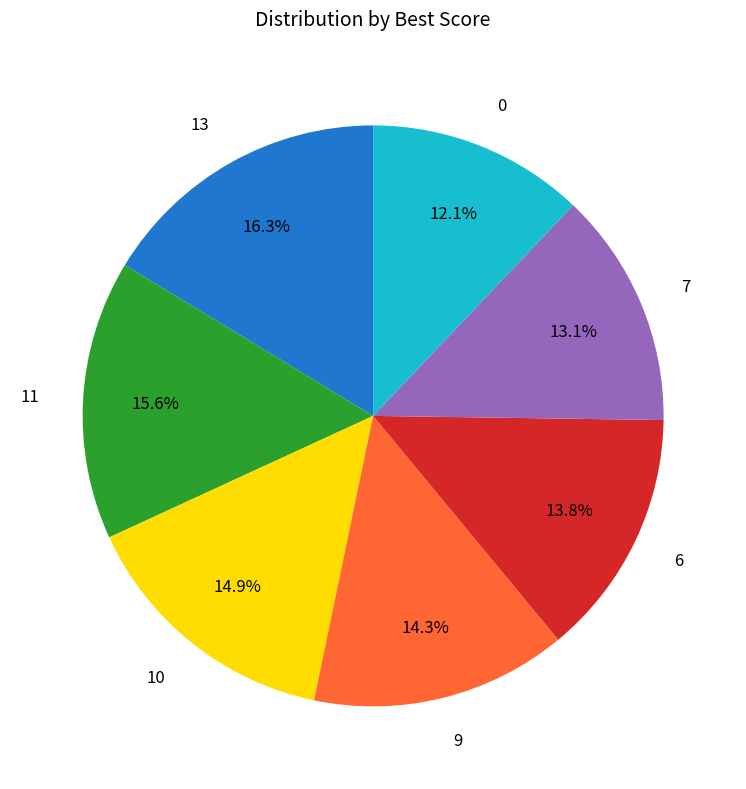

Which category has the biggest portion of the pie?

13